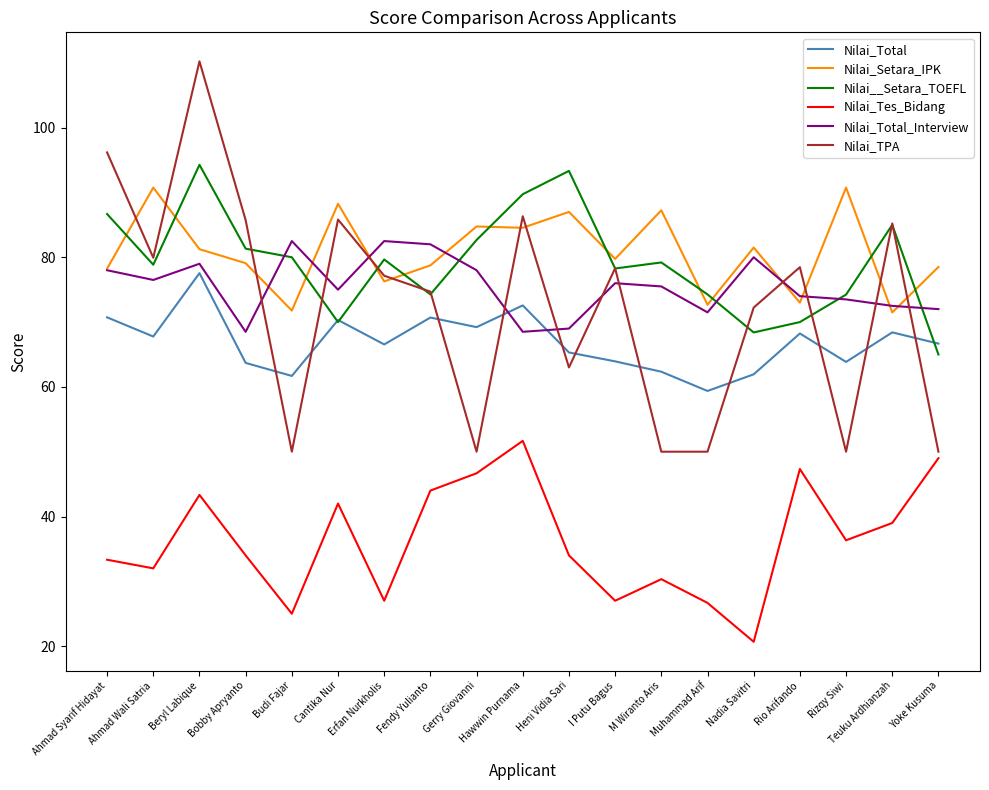

True or false: Nilai_Total_Interview and Nilai_Tes_Bidang cross at least once.

False